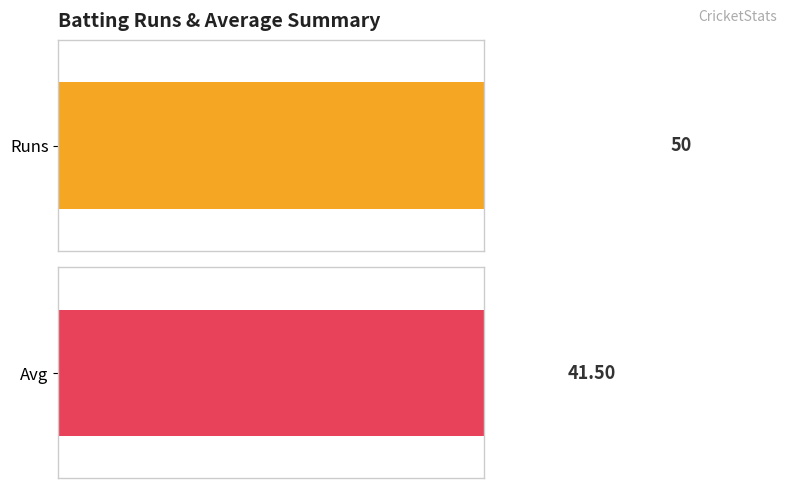

Which series changed the most between 2 and 3?

Runs